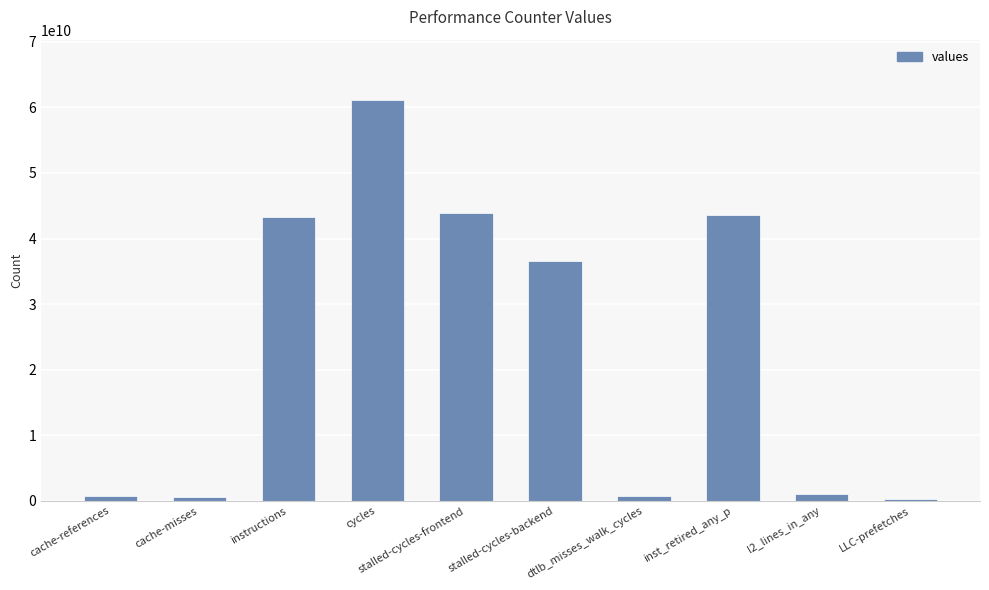

What is the label of the 1st bar from the right?

LLC-prefetches